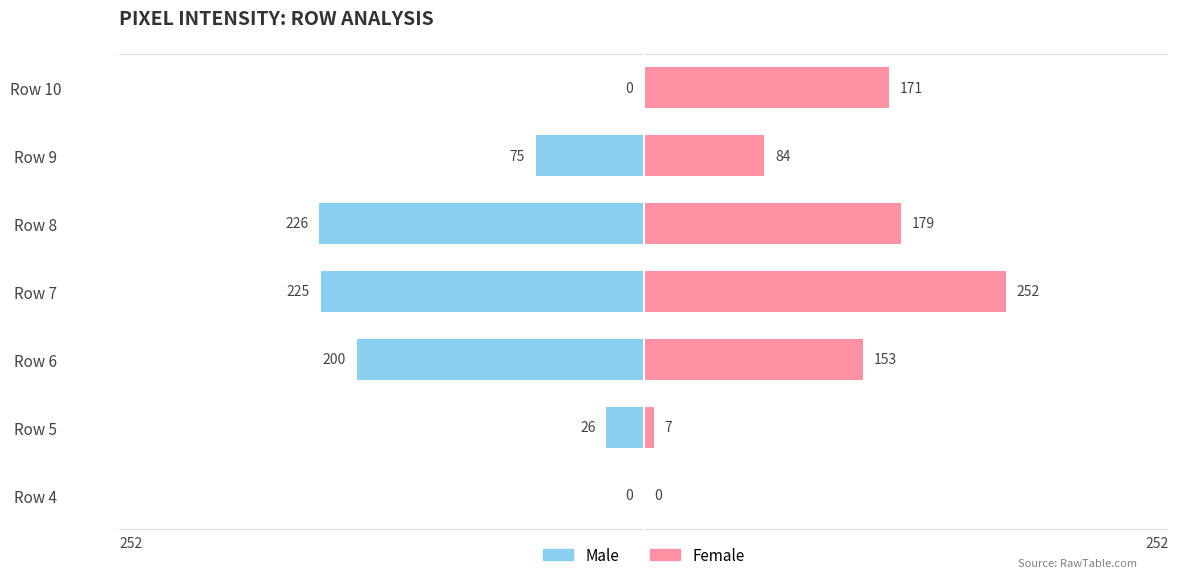

What is the value of the Female bar at the 3rd from the left?

153